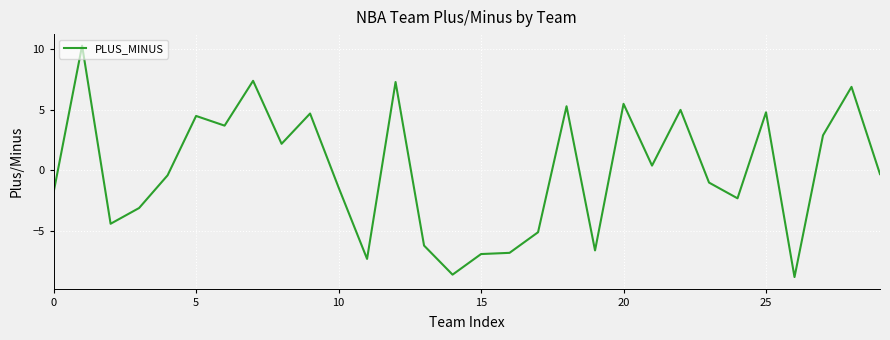

What is the difference between the maximum and minimum values?

19.1